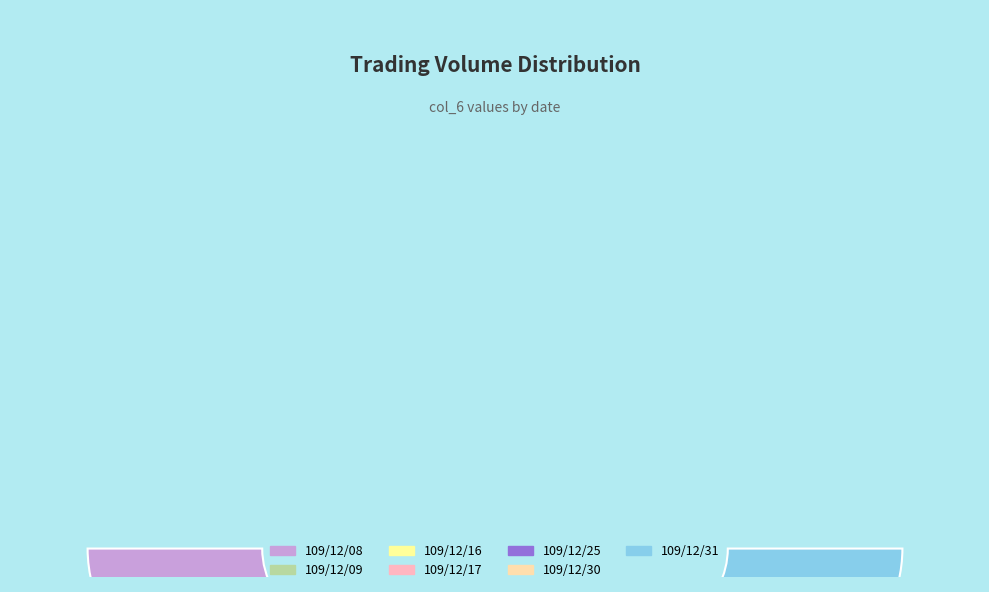

What is the largest slice in the pie chart?

109/12/09